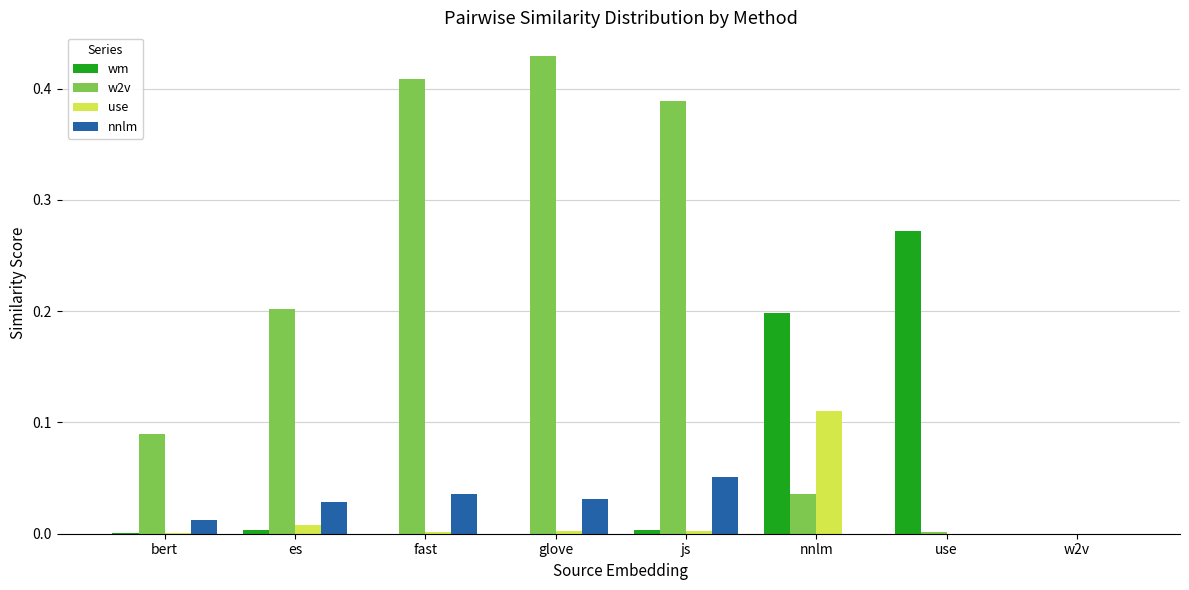

Is the value of use at use greater than the value of w2v at glove?

No